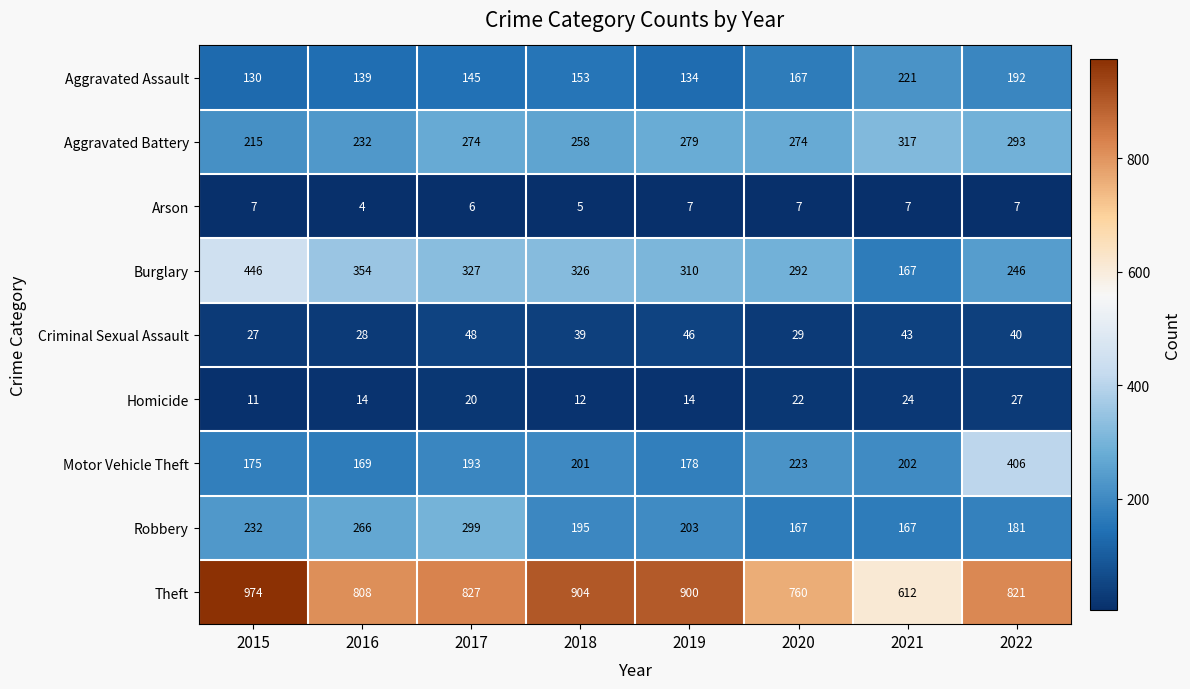

At how many categories does at least one series exceed 458?

8